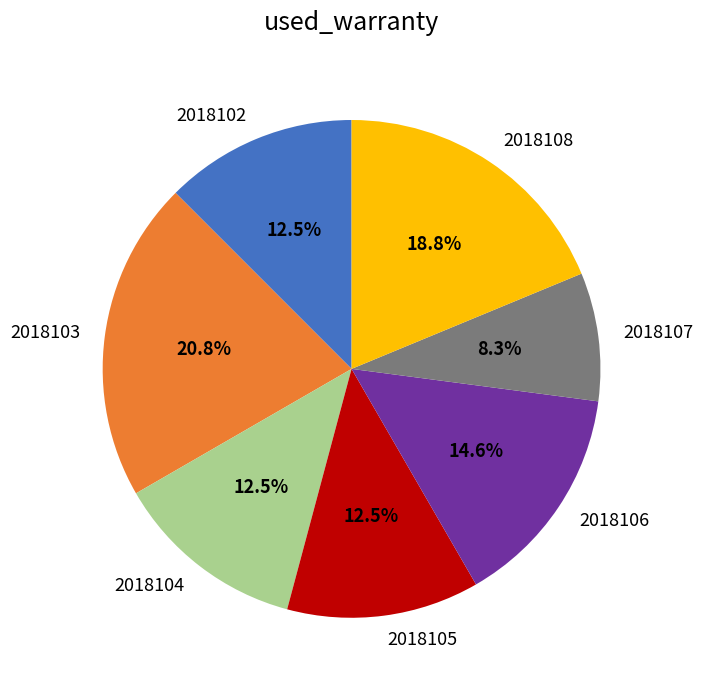

Does 2018103 account for over 50% of the chart?

No